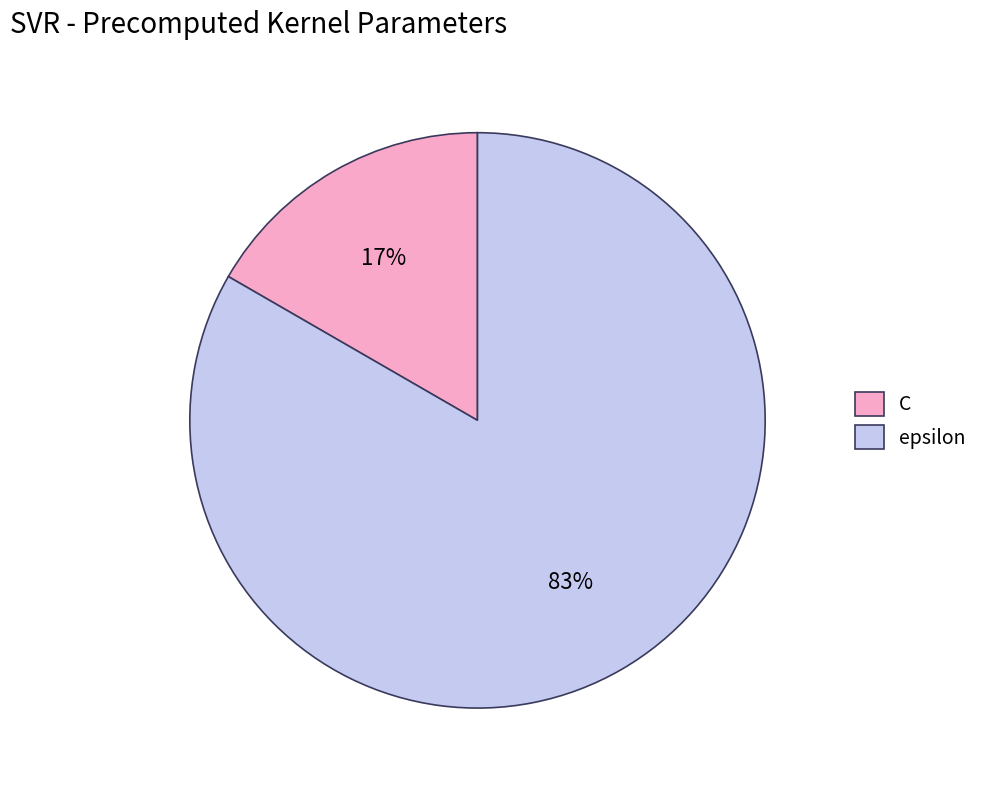

Between C and epsilon, which is larger?

epsilon